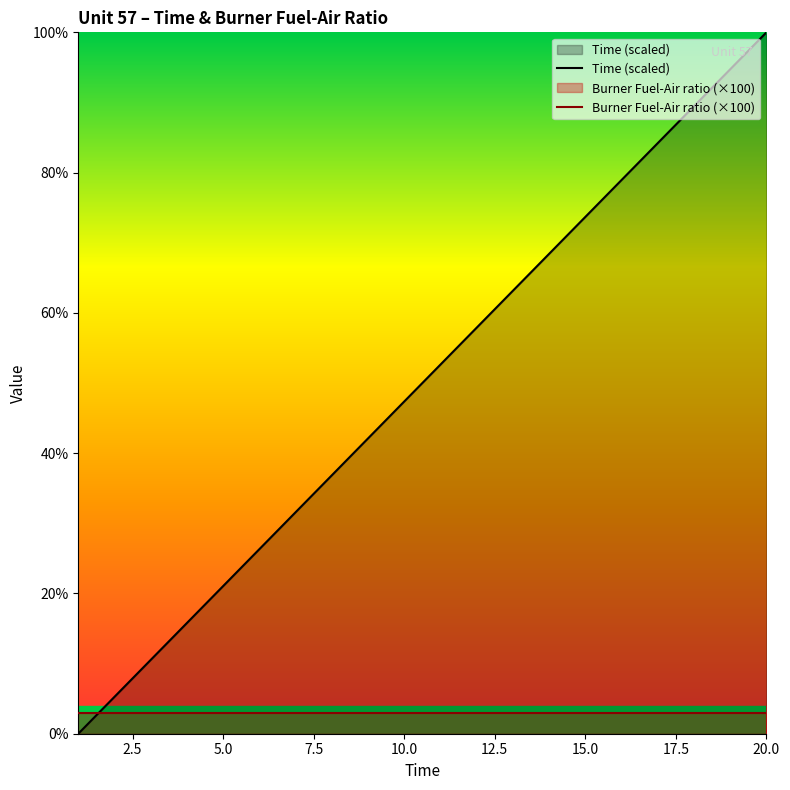

What is the minimum value for Burner Fuel-Air ratio (×100)?

3.0